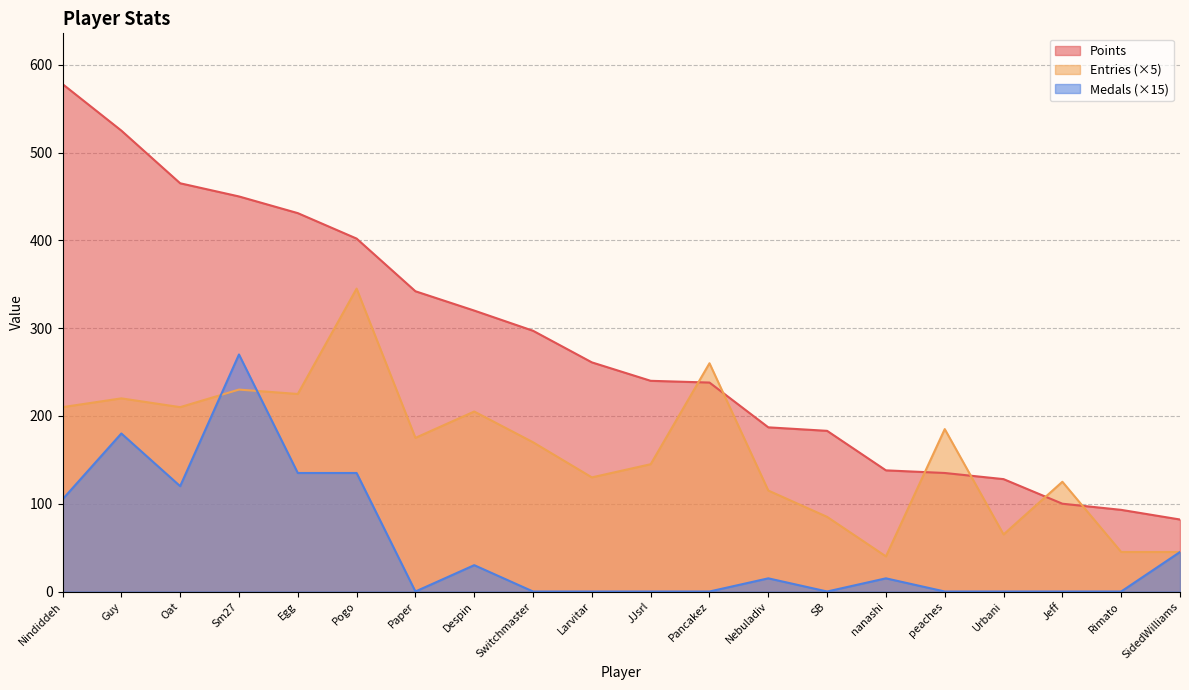

True or false: Entries has a value of 220 at Guy.

True